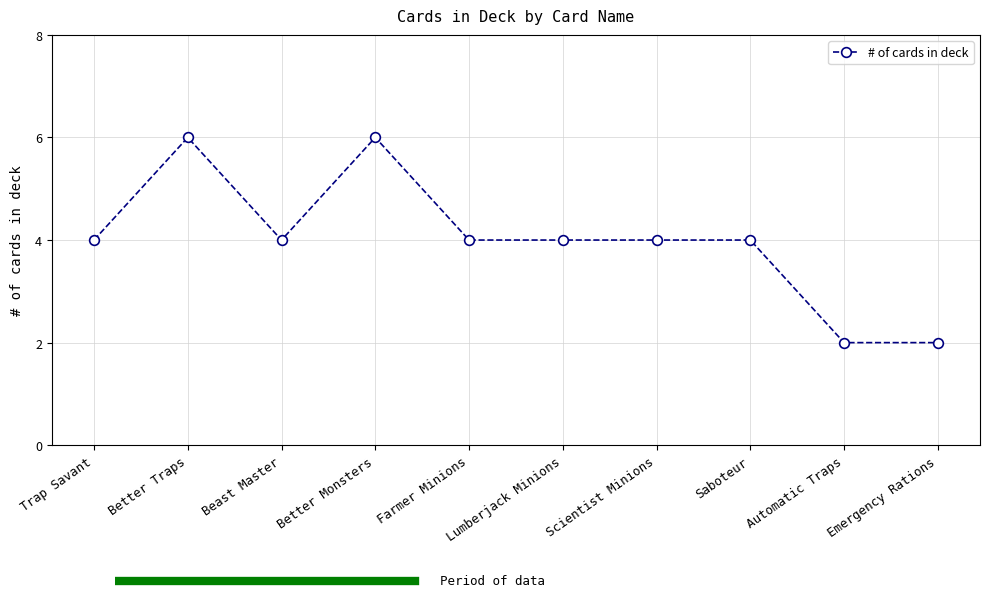

What is the sum of all values?

40